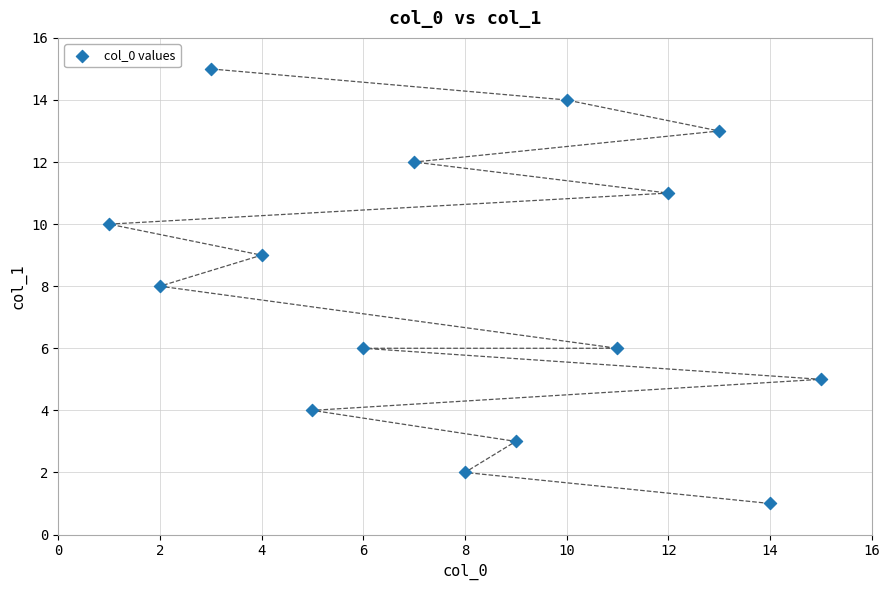

What is the range of X values (max minus min)?

14